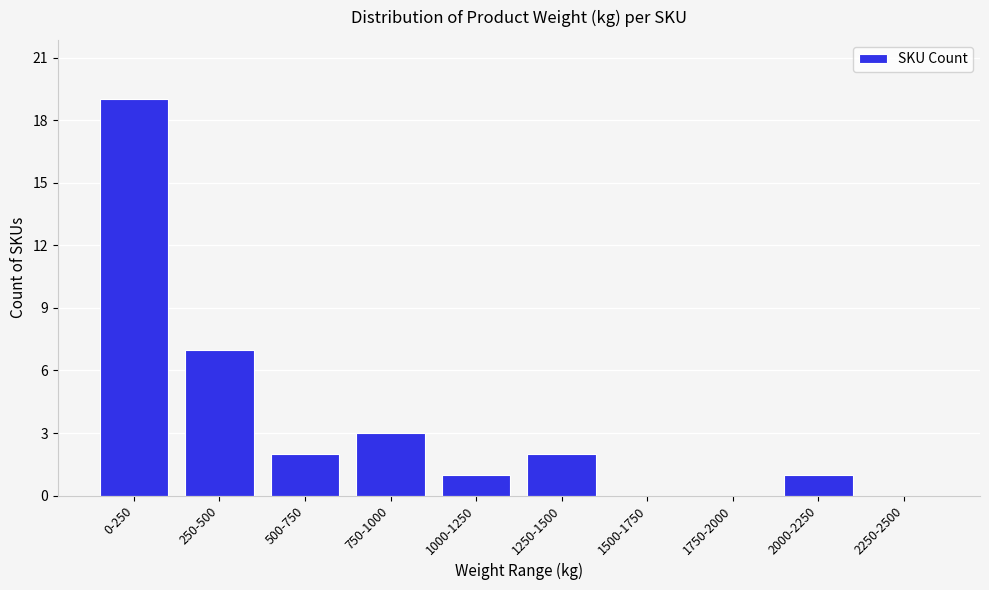

Reading right to left, what are all the values shown in this chart?

2250-2500=0	2000-2250=1	1750-2000=0	1500-1750=0	1250-1500=2	1000-1250=1	750-1000=3	500-750=2	250-500=7	0-250=19